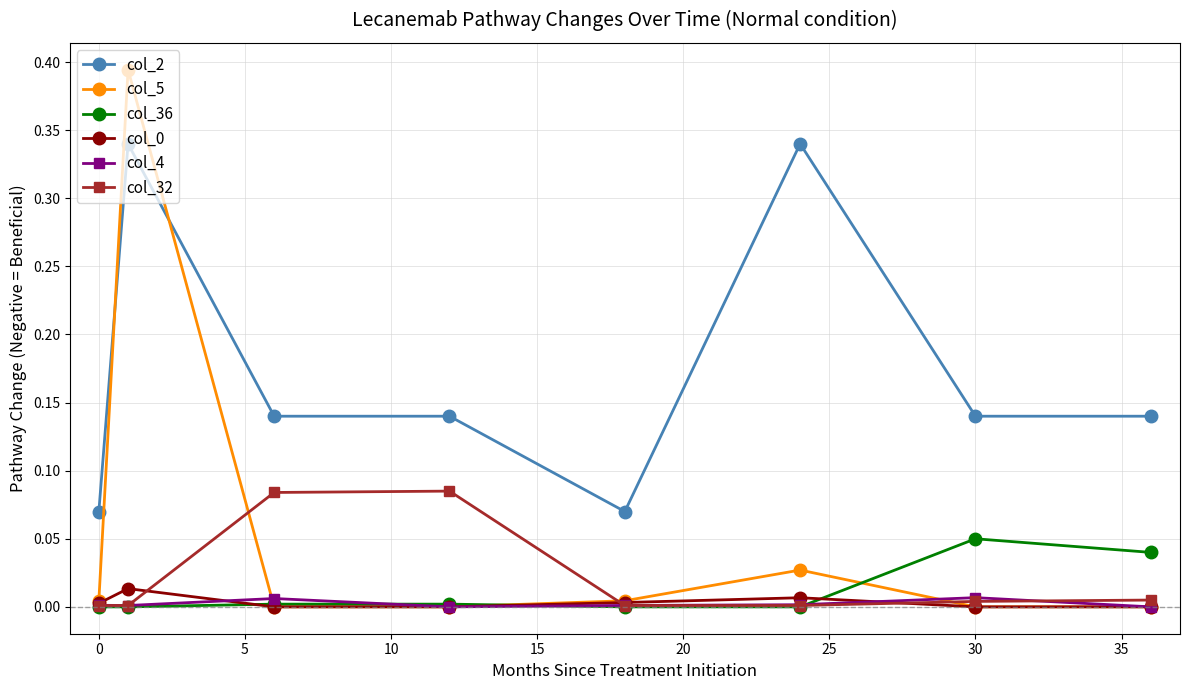

Which series has the largest total across all categories?

col_2